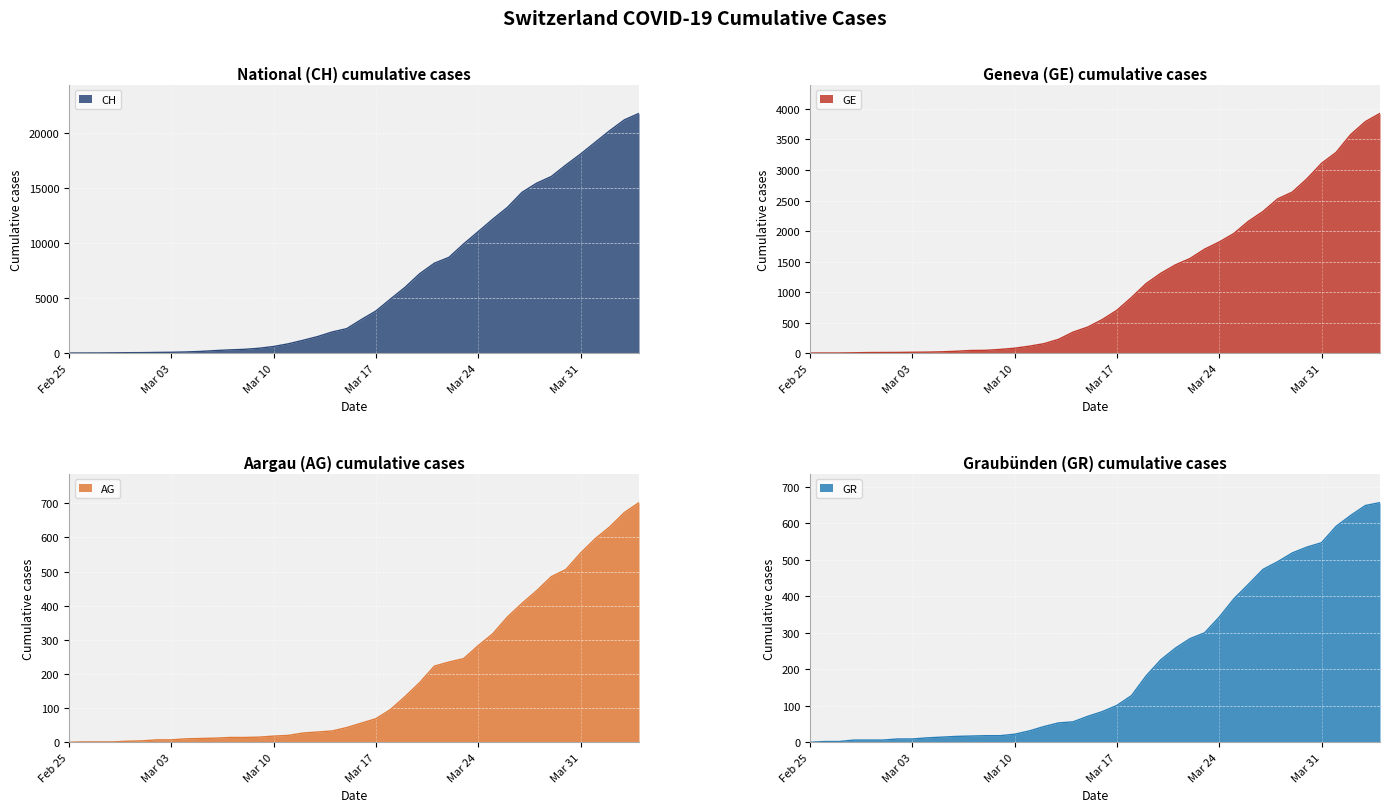

The value of AG at Mar 31 is 554. True or false?

True